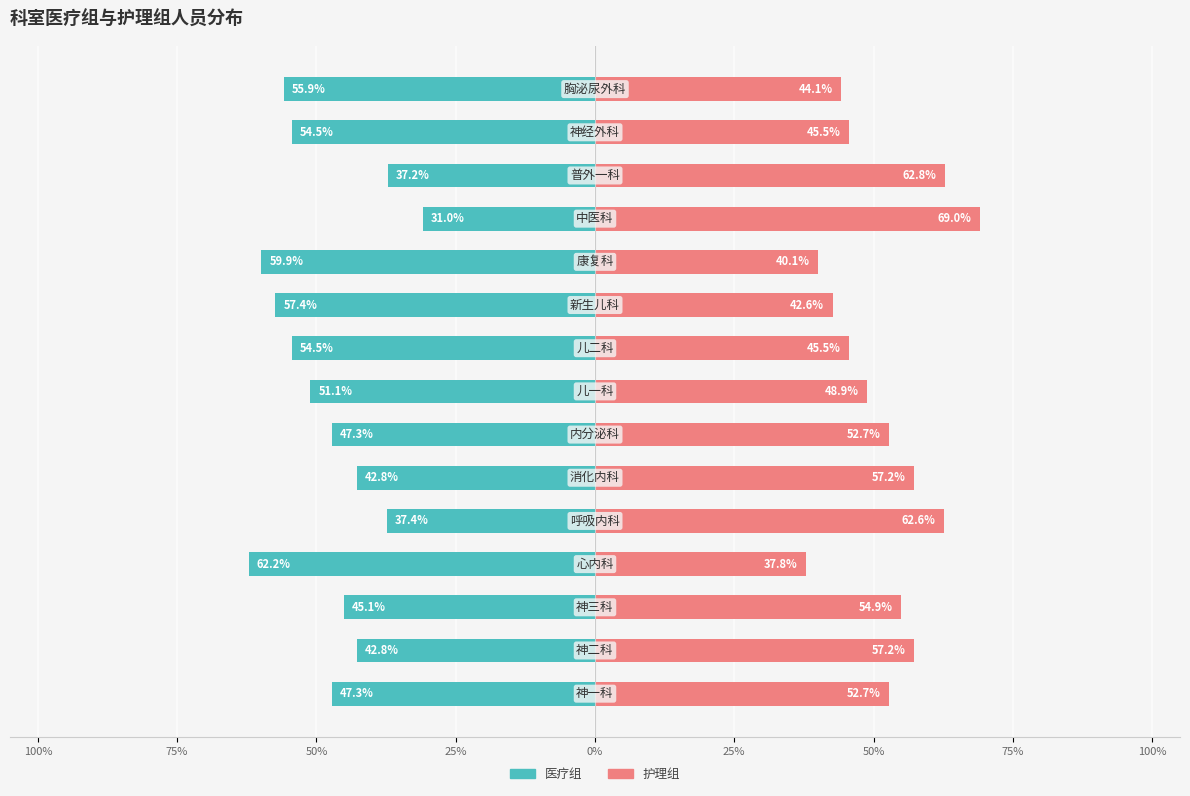

What is the highest value of the 护理组 series?

69.0